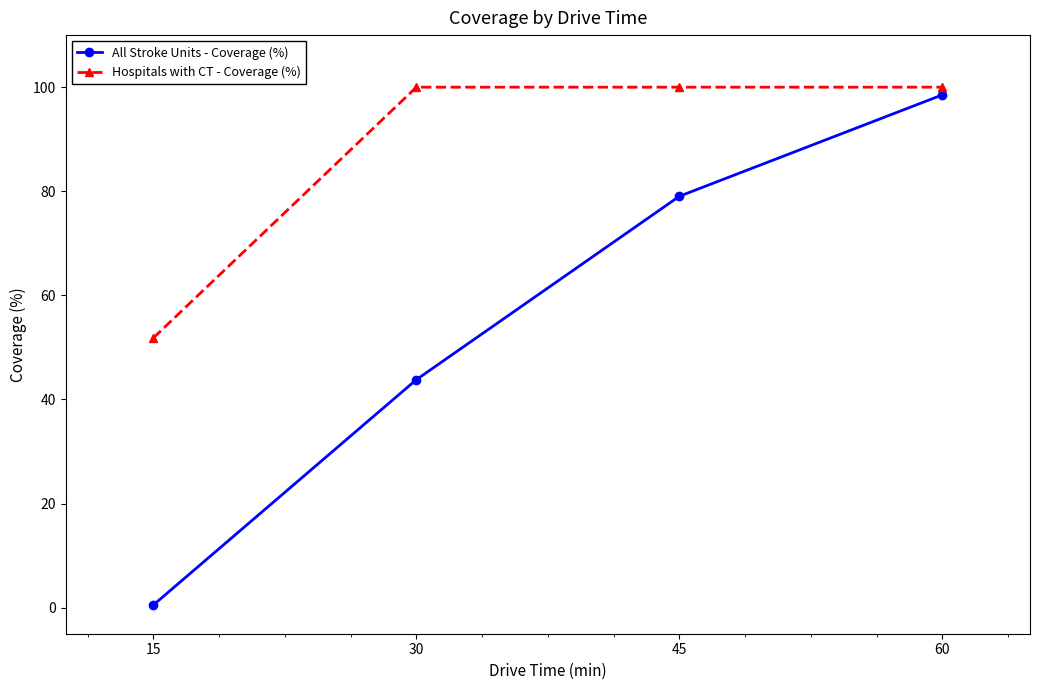

What is the value of the Hospitals with CT - Coverage (%) point at the 2nd from the left?

100.0